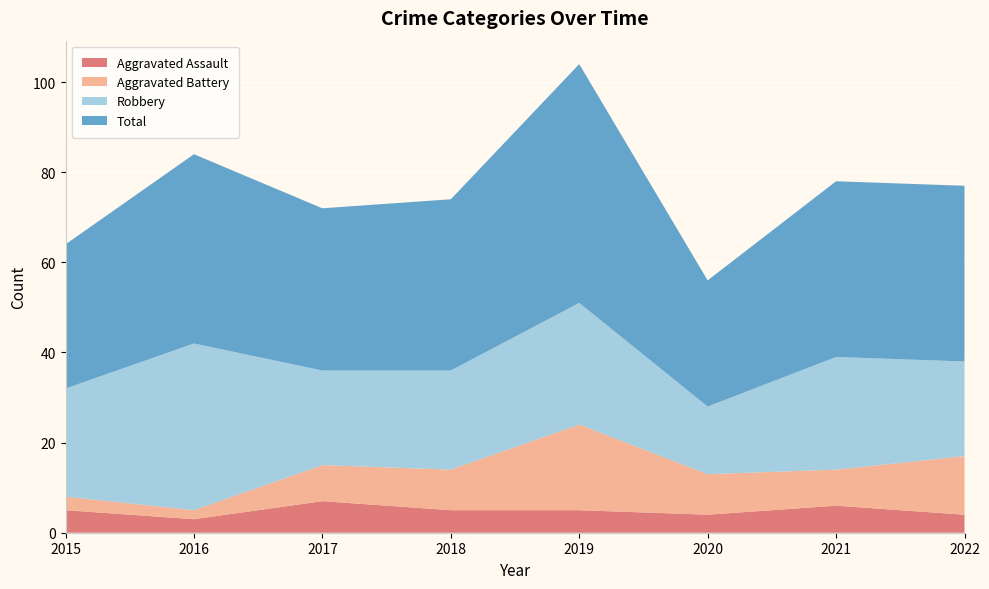

Reading left to right, extract all data points from this chart.

Aggravated Assault: 2015=5	2016=3	2017=7	2018=5	2019=5	2020=4	2021=6	2022=4
Aggravated Battery: 2015=3	2016=2	2017=8	2018=9	2019=19	2020=9	2021=8	2022=13
Robbery: 2015=24	2016=37	2017=21	2018=22	2019=27	2020=15	2021=25	2022=21
Total: 2015=32	2016=42	2017=36	2018=38	2019=53	2020=28	2021=39	2022=39